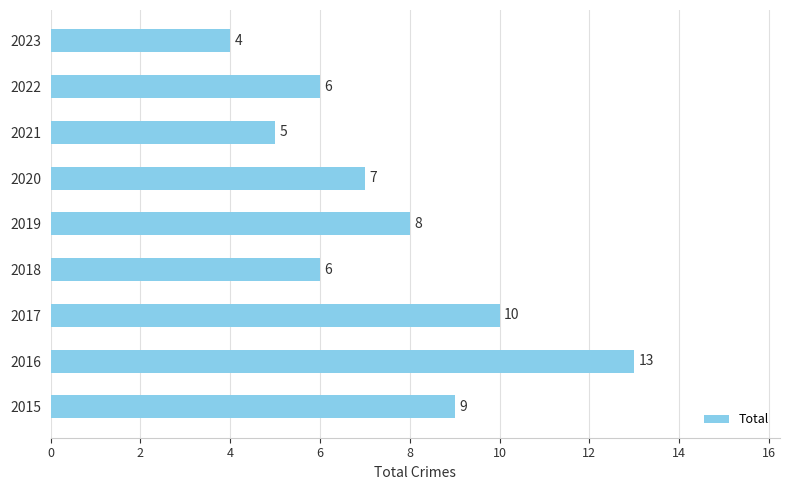

The value at 2019 is 2. True or false?

False